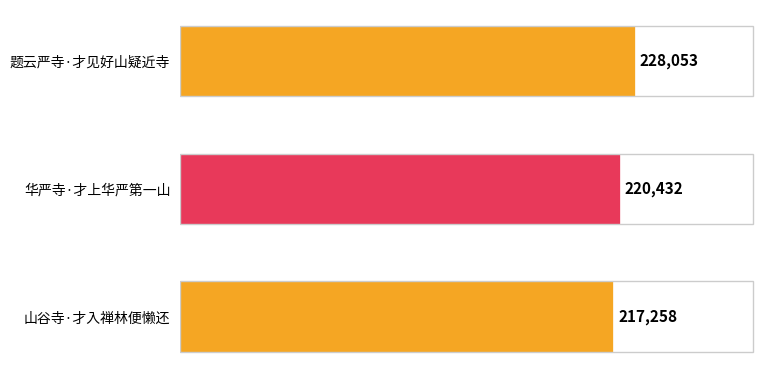

Does the chart contain any negative values?

No